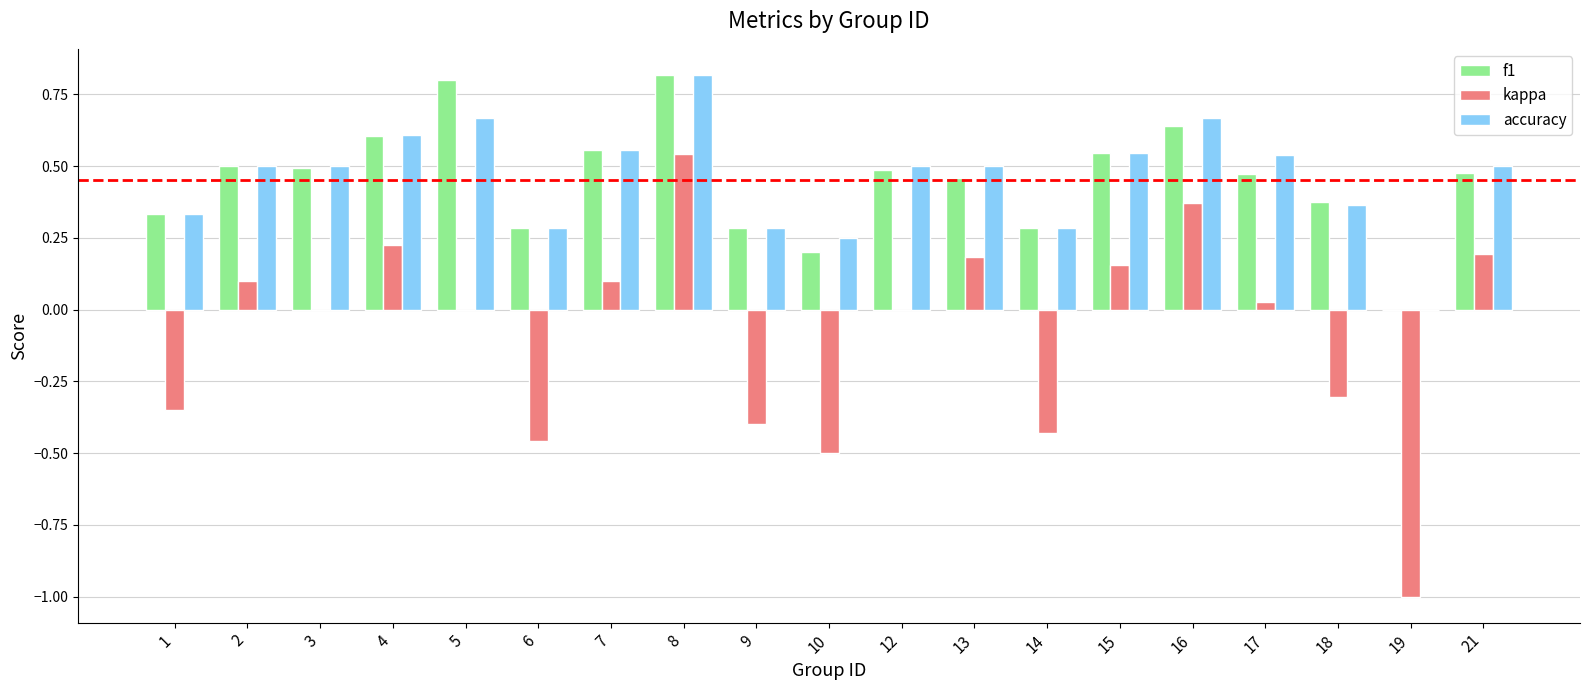

What is the total value across all series at 15?

1.2